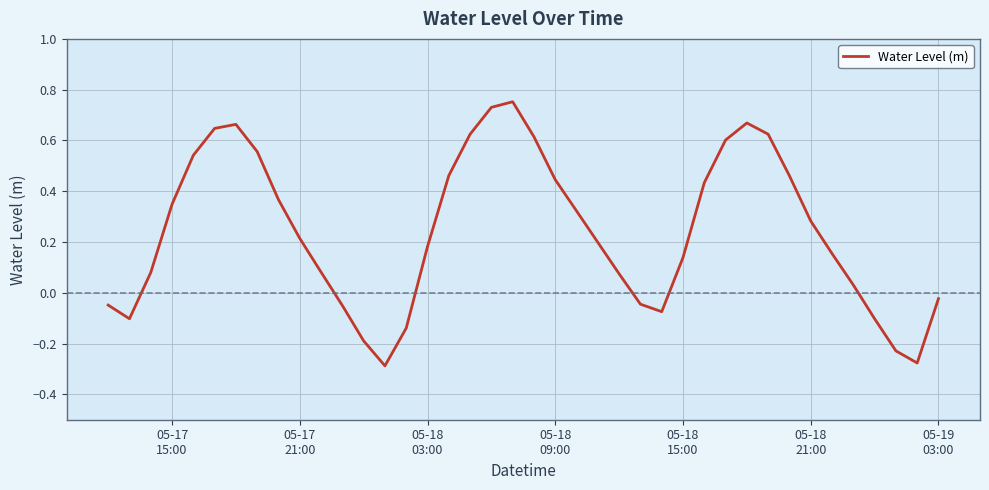

What is the difference between the maximum and minimum values?

1.0